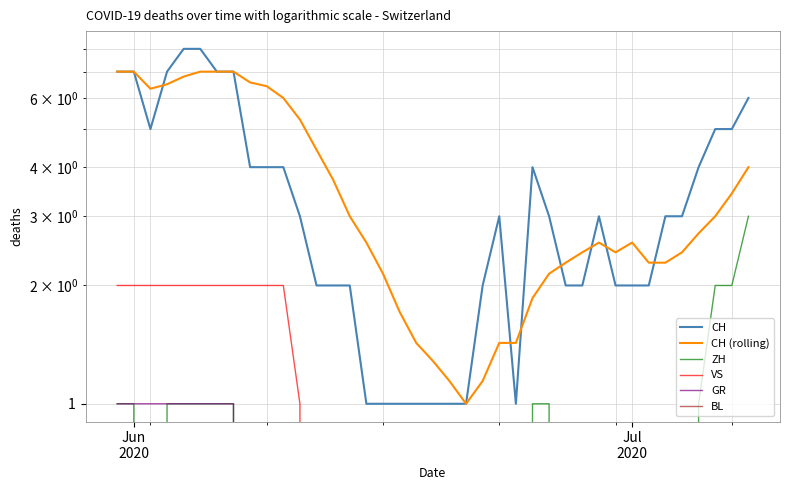

How many lines are shown in the chart?

6